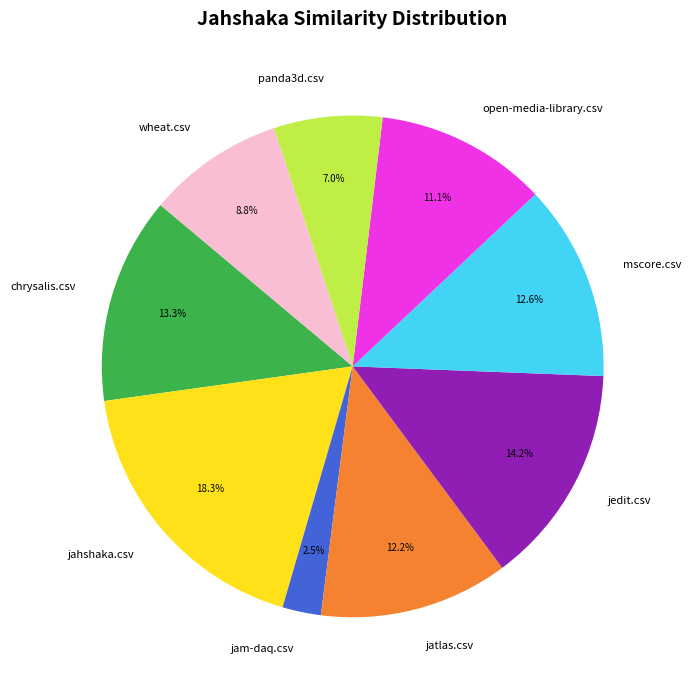

How many slices are in this pie chart?

9